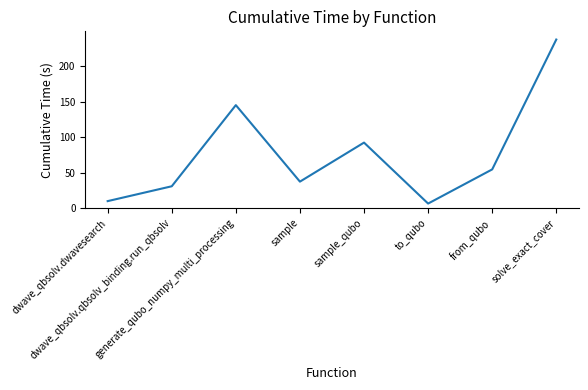

Reading right to left, list all the values displayed in this chart.

solve_exact_cover=237.4	from_qubo=54.6	to_qubo=6.5	sample_qubo=92.3	sample=37.4	generate_qubo_numpy_multi_processing=145.1	dwave_qbsolv.qbsolv_binding.run_qbsolv=30.8	dwave_qbsolv.dwavesearch=9.9